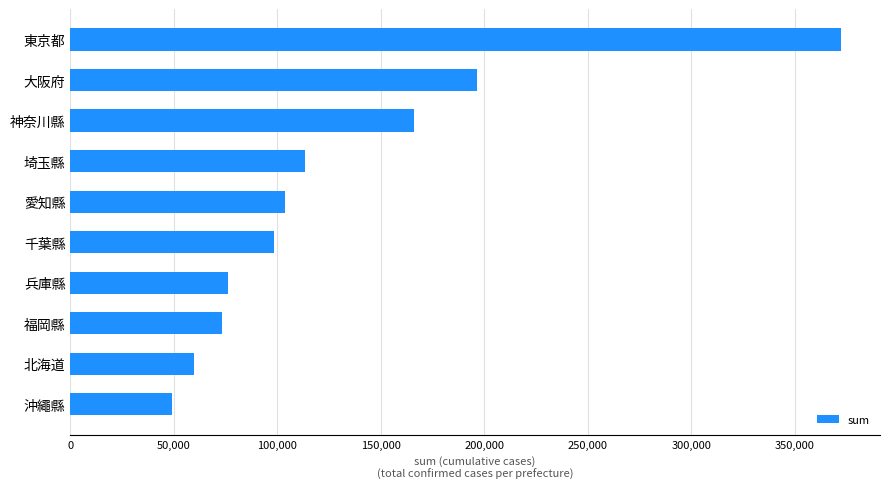

Is it true that the value at 東京都 is 649573?

False